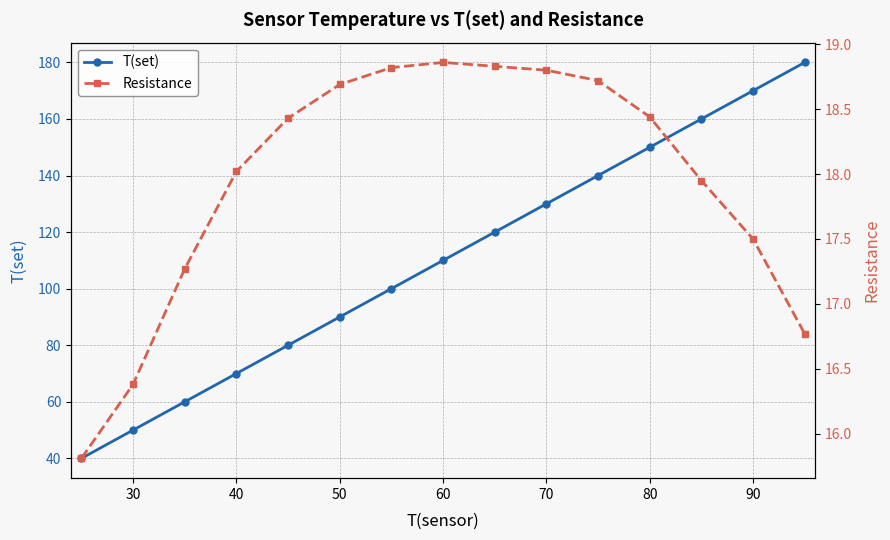

True or false: T(set) has more than 1 interior local peaks.

False